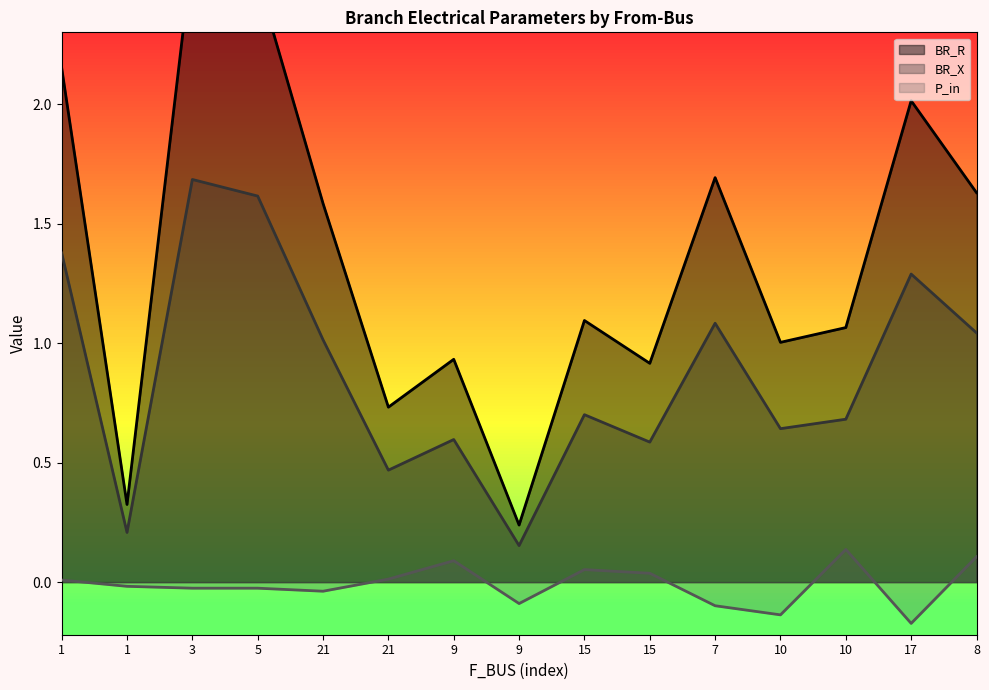

What is the average value of the BR_R series?

1.4